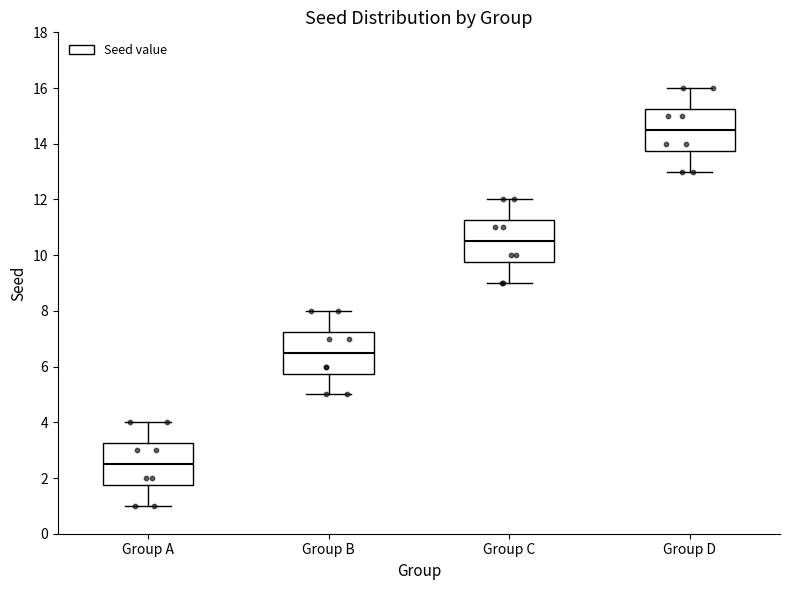

Which box's median line is the lowest?

Group A